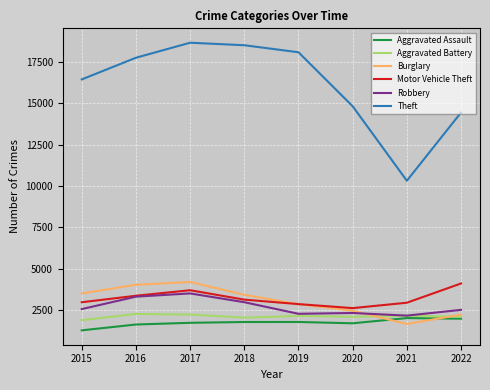

Which series has the largest range (max minus min)?

Theft